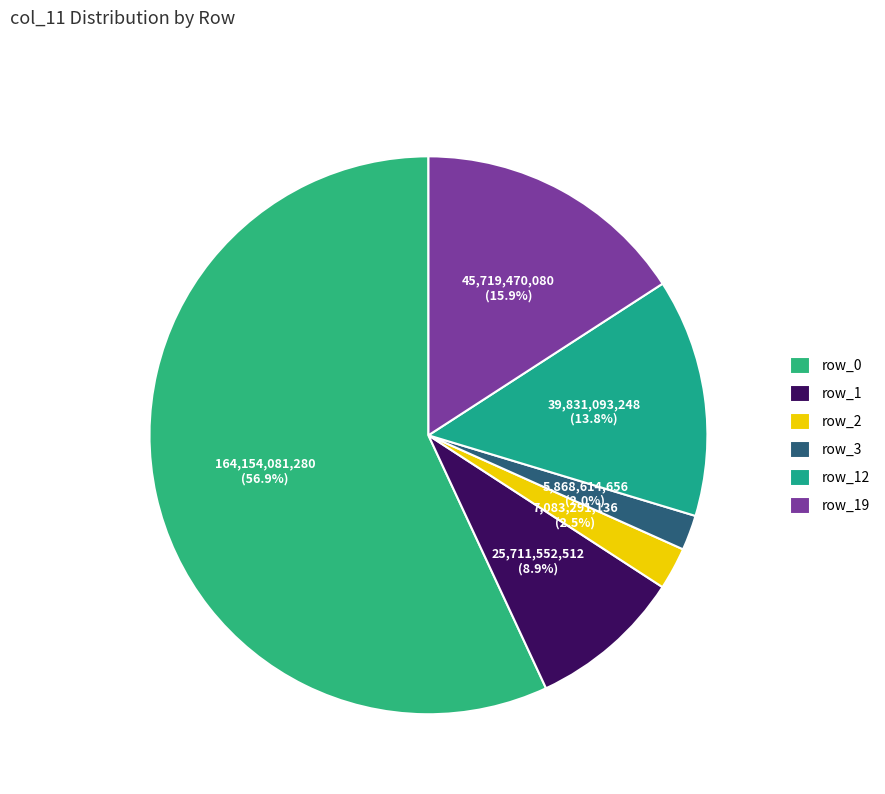

To the nearest percent, what is the combined percentage of row_1 and row_3?

11%